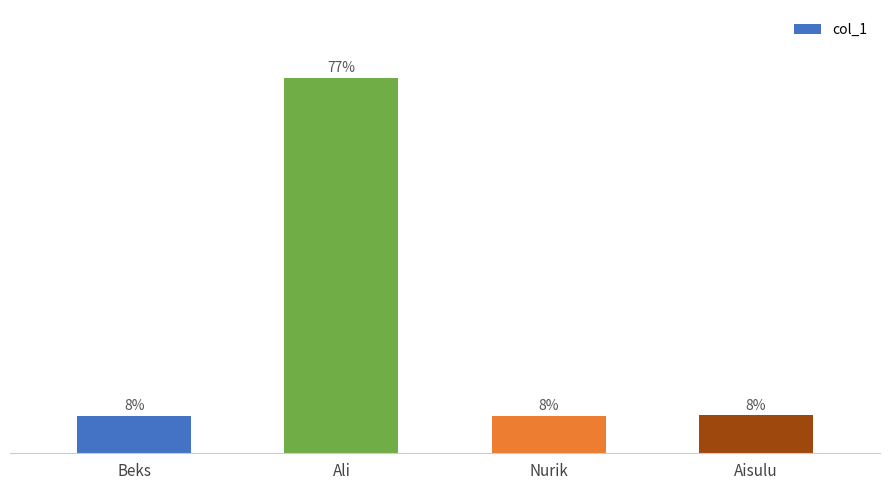

Between Aisulu and Nurik, which is larger?

Aisulu